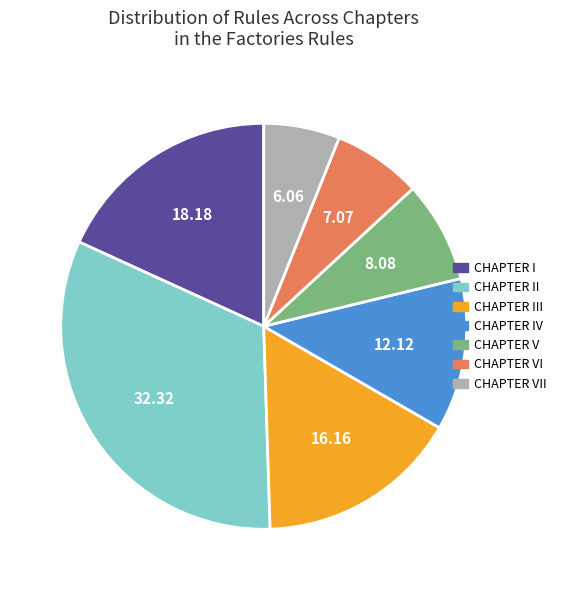

Combined, do CHAPTER I and CHAPTER VII account for over 50%?

No